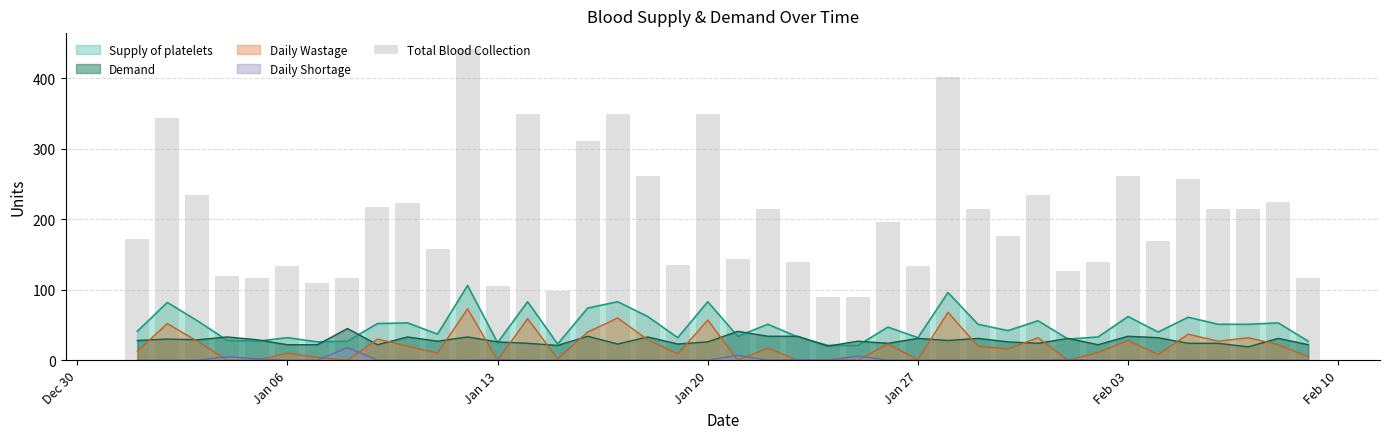

What is the lowest value of the Demand series?

19